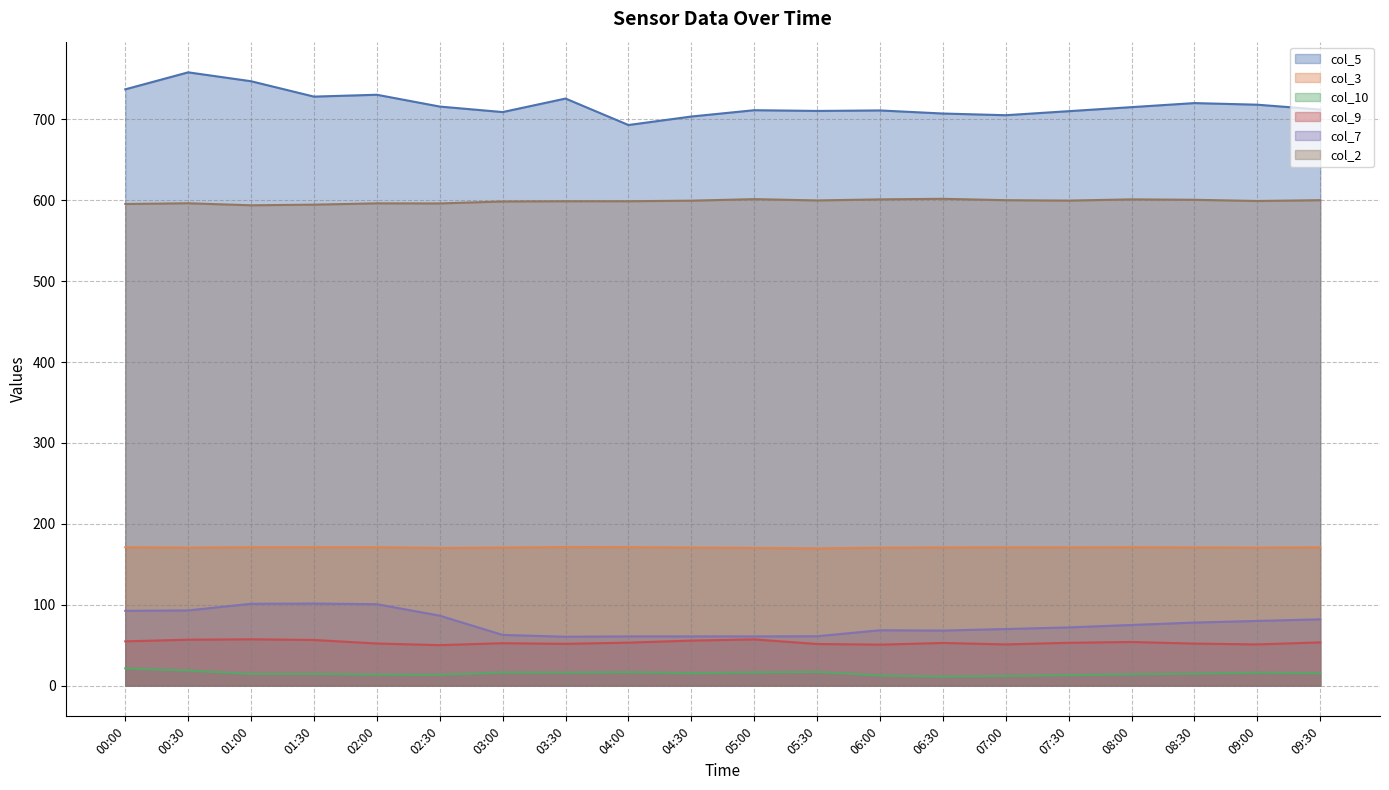

What is the value of the col_3 point at the 16th from the left?

170.9